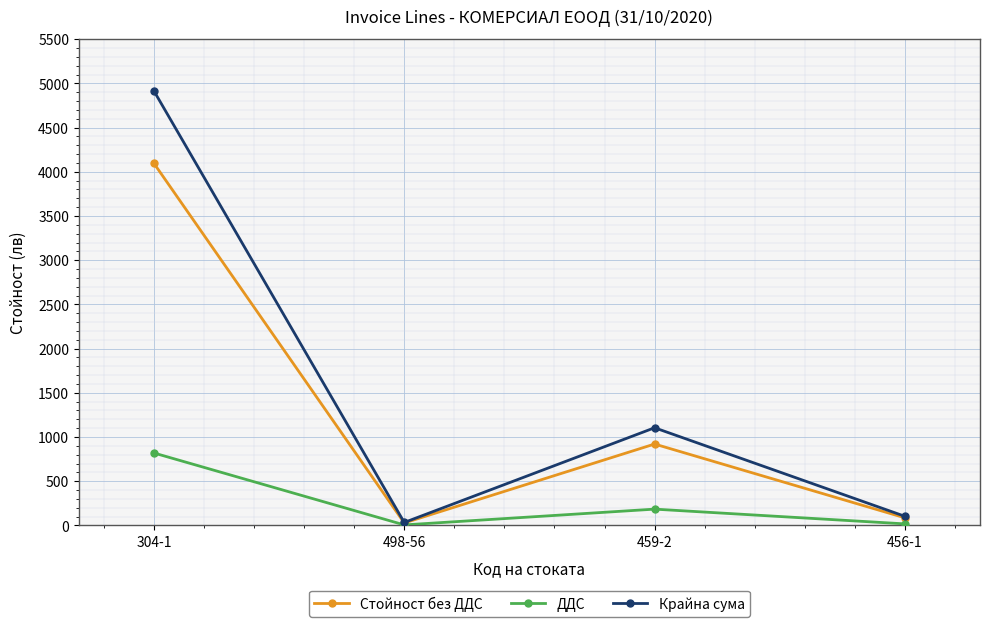

What is the spread (max minus min) of values at 459-2?

920.5